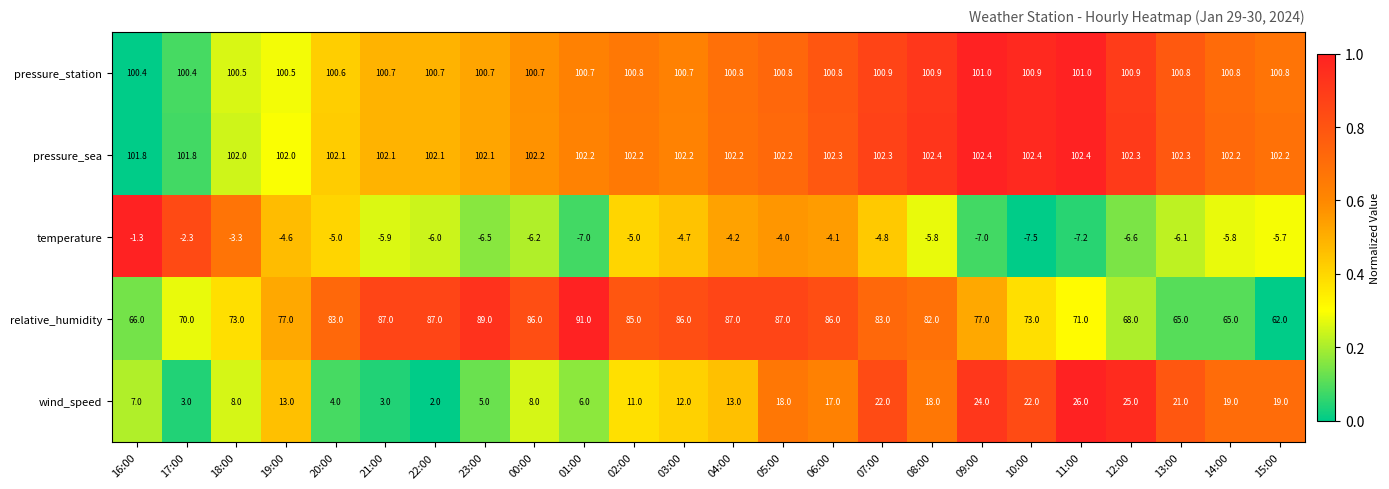

Rank the series at 15:00 from highest to lowest value.

pressure_sea, pressure_station, relative_humidity, wind_speed, temperature